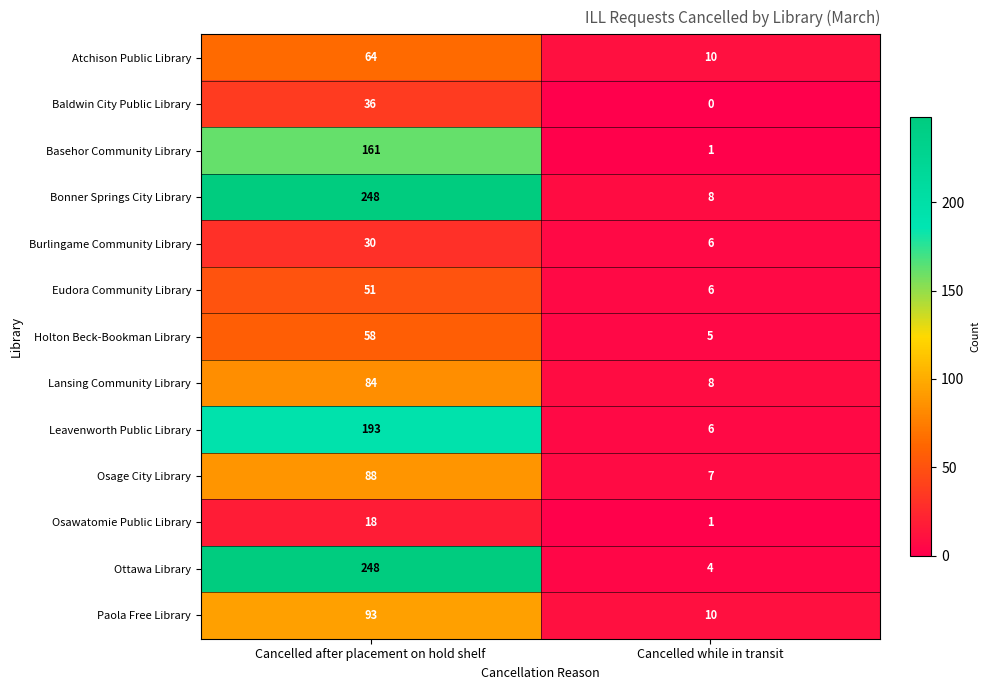

Reading left to right, transcribe all the data shown in this chart.

Atchison Public Library: 64	10
Baldwin City Public Library: 36	0
Basehor Community Library: 161	1
Bonner Springs City Library: 248	8
Burlingame Community Library: 30	6
Eudora Community Library: 51	6
Holton Beck-Bookman Library: 58	5
Lansing Community Library: 84	8
Leavenworth Public Library: 193	6
Osage City Library: 88	7
Osawatomie Public Library: 18	1
Ottawa Library: 248	4
Paola Free Library: 93	10